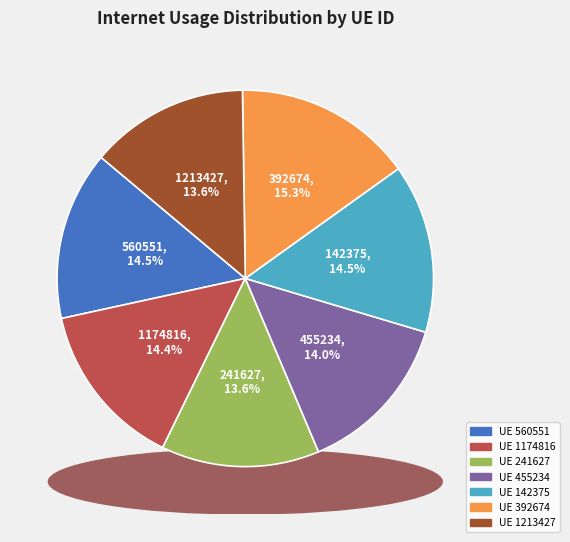

To the nearest percent, what is the combined percentage of 142375 and 1213427?

28%